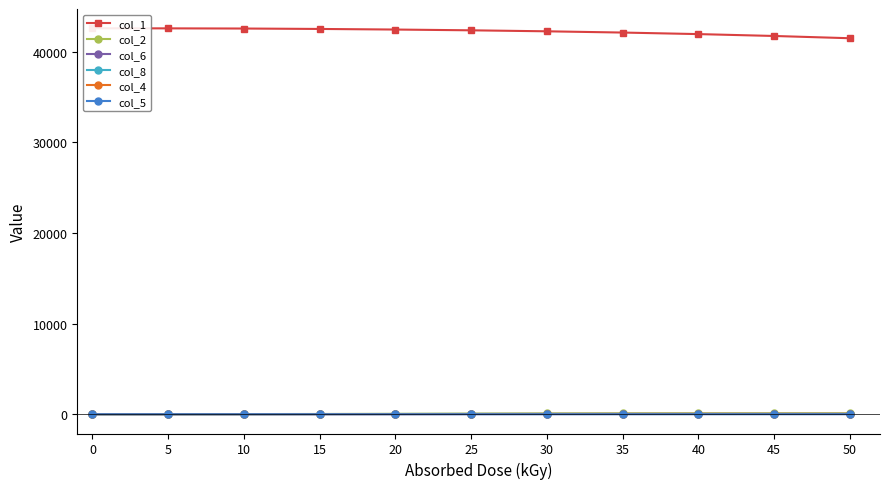

How many data points does each series have?

11